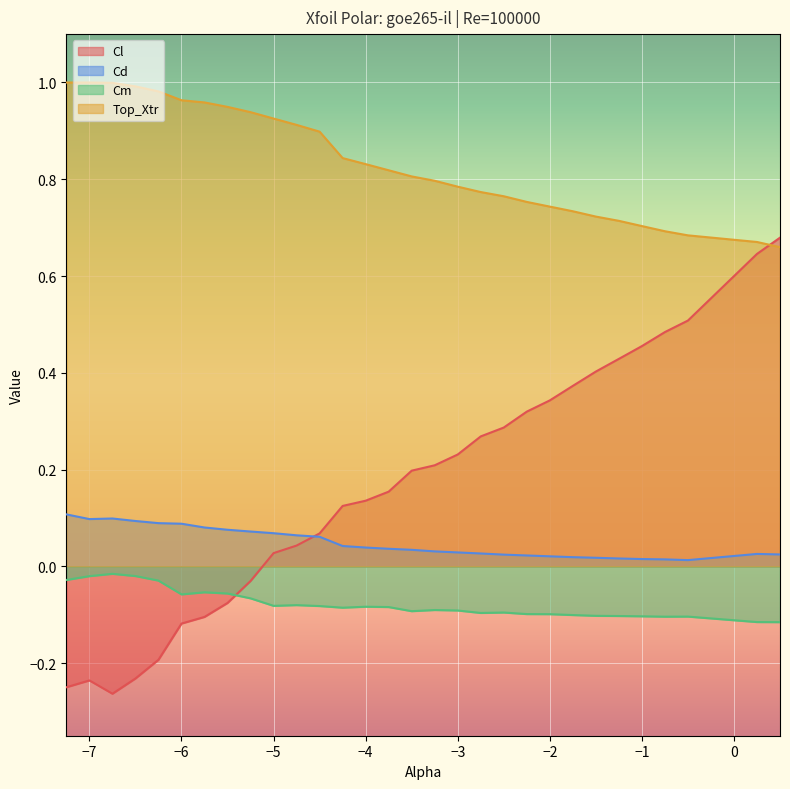

Which series has the widest spread of values?

Cl